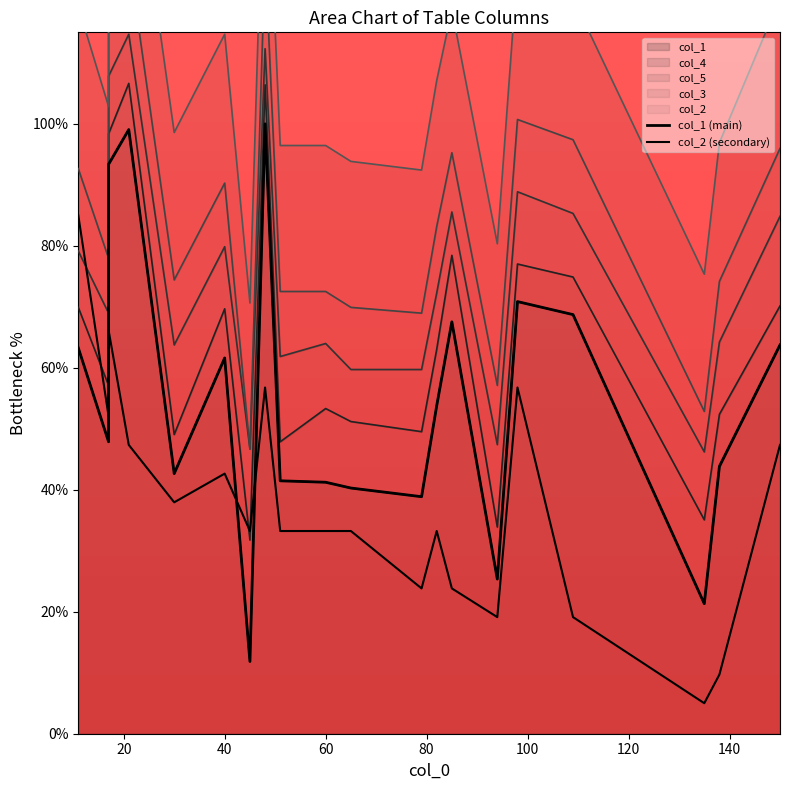

How many values in the col_1 (main) series exceed 53?

10